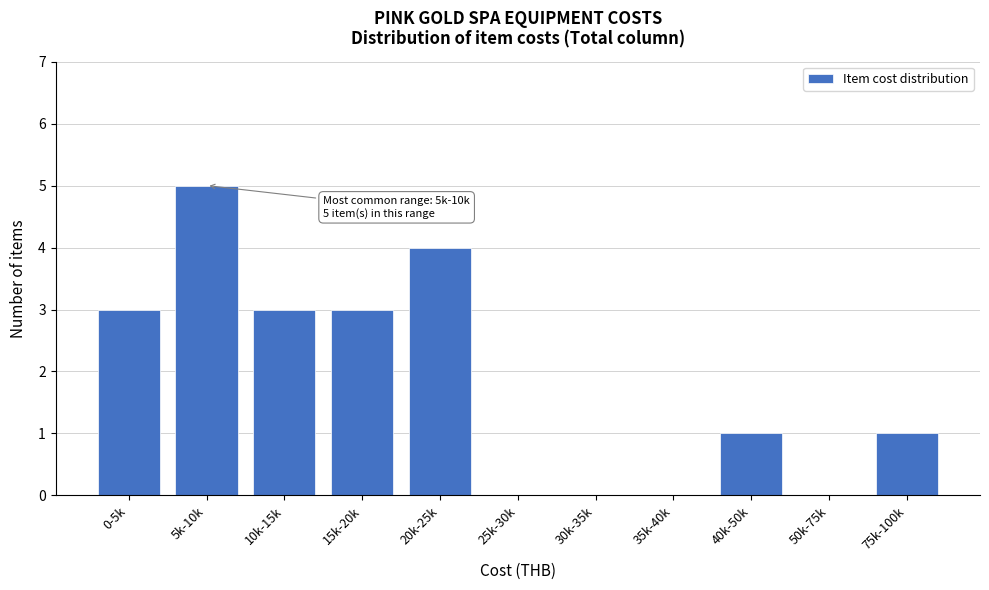

Reading right to left, list all the values displayed in this chart.

75k-100k=1	50k-75k=0	40k-50k=1	35k-40k=0	30k-35k=0	25k-30k=0	20k-25k=4	15k-20k=3	10k-15k=3	5k-10k=5	0-5k=3